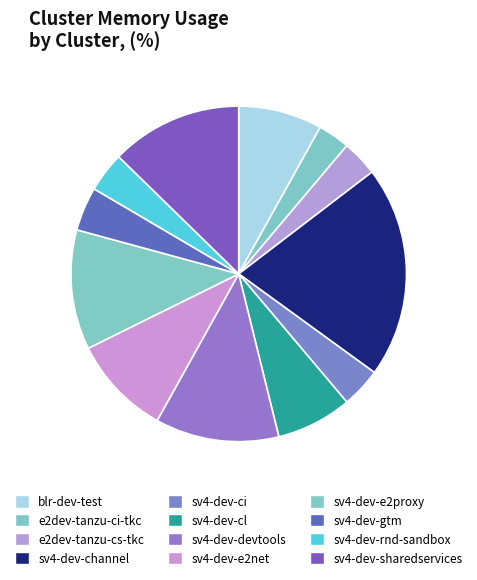

True or false: sv4-dev-e2proxy accounts for 21% of the total.

False